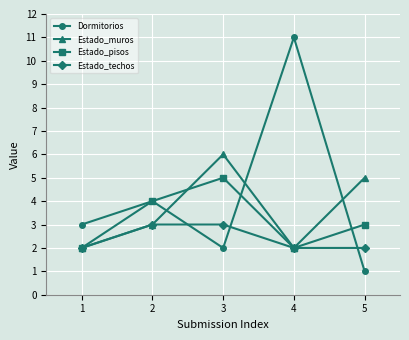

Is this an area chart (filled region under the line)?

No